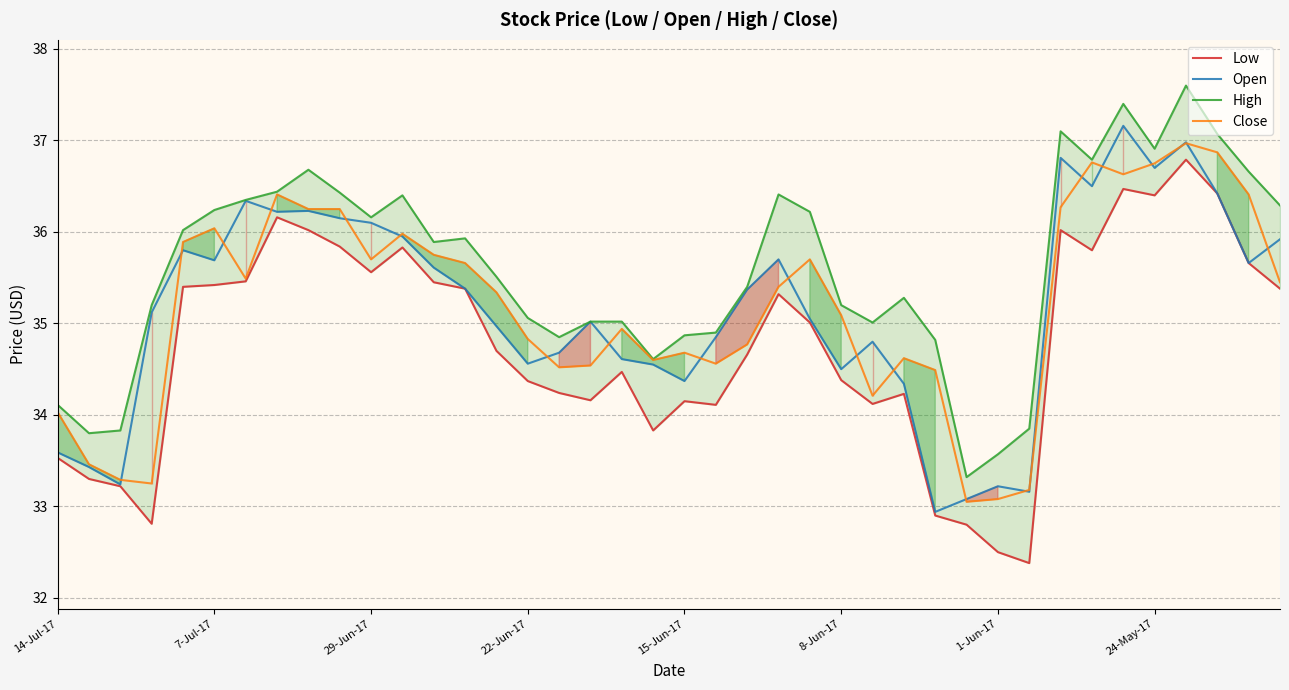

The value of Close at 7-Jul-17 is 56.0. True or false?

False